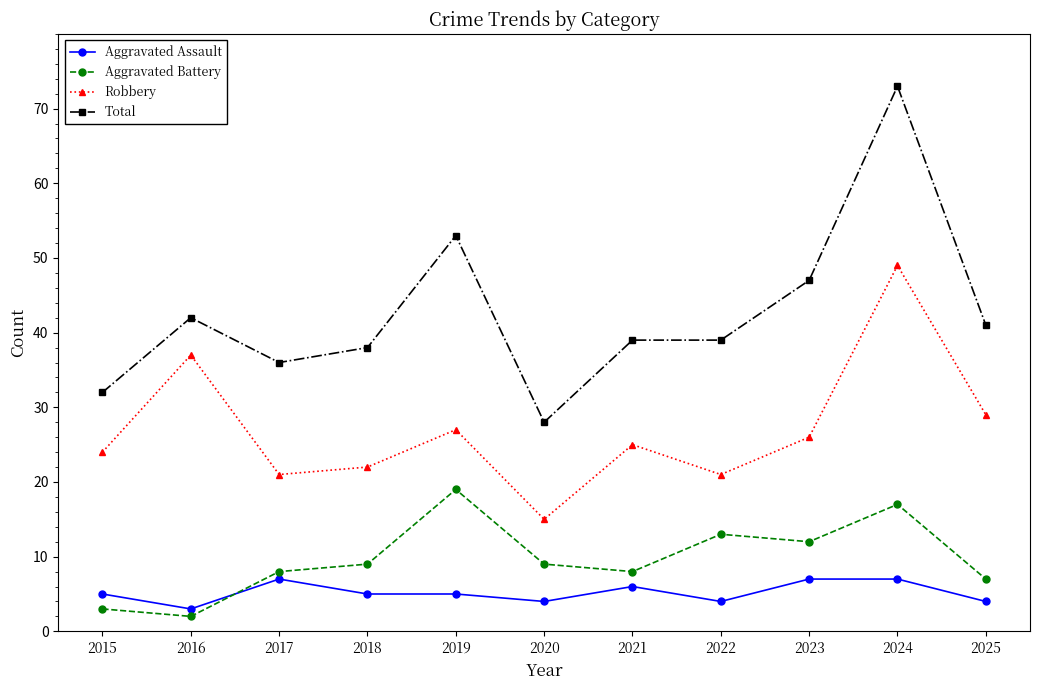

Reading left to right, extract all data points from this chart.

Aggravated Assault: 5	3	7	5	5	4	6	4	7	7	4
Aggravated Battery: 3	2	8	9	19	9	8	13	12	17	7
Robbery: 24	37	21	22	27	15	25	21	26	49	29
Total: 32	42	36	38	53	28	39	39	47	73	41